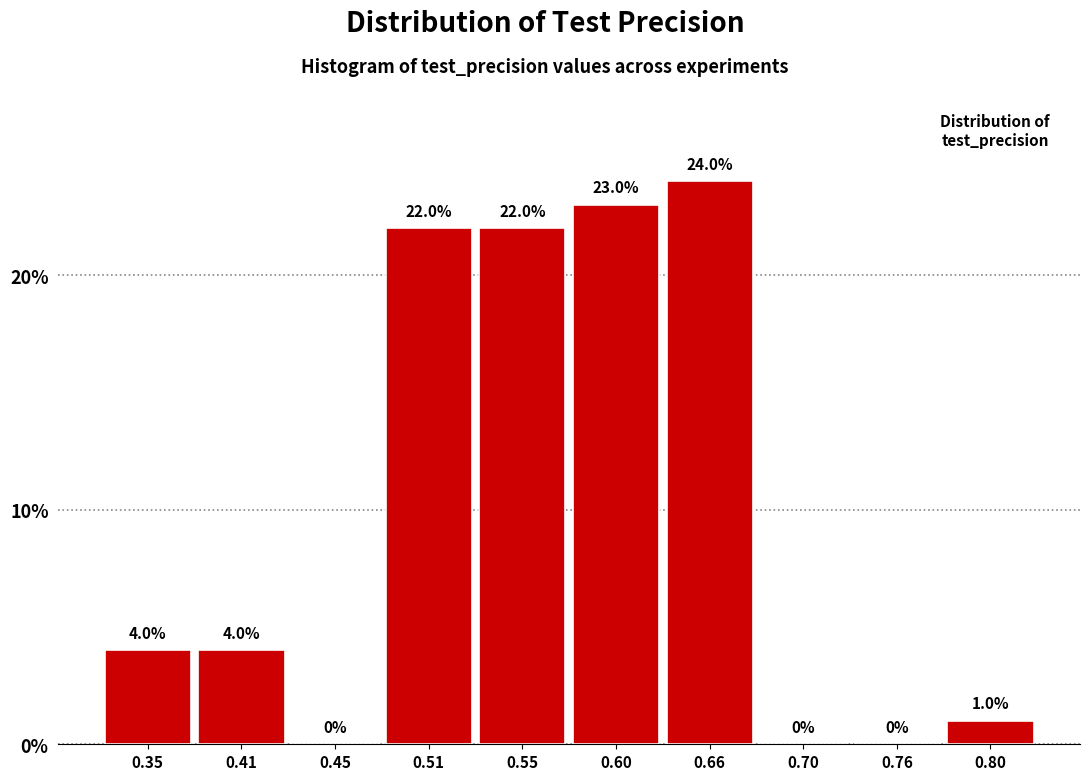

Reading left to right, list every bar in this chart as the range it spans on the x-axis followed by its height.

0.33 to 0.38: 4.0
0.38 to 0.43: 4.0
0.43 to 0.48: 0.0
0.48 to 0.53: 22.0
0.53 to 0.58: 22.0
0.58 to 0.63: 23.0
0.63 to 0.68: 24.0
0.68 to 0.73: 0.0
0.73 to 0.78: 0.0
0.78 to 0.83: 1.0